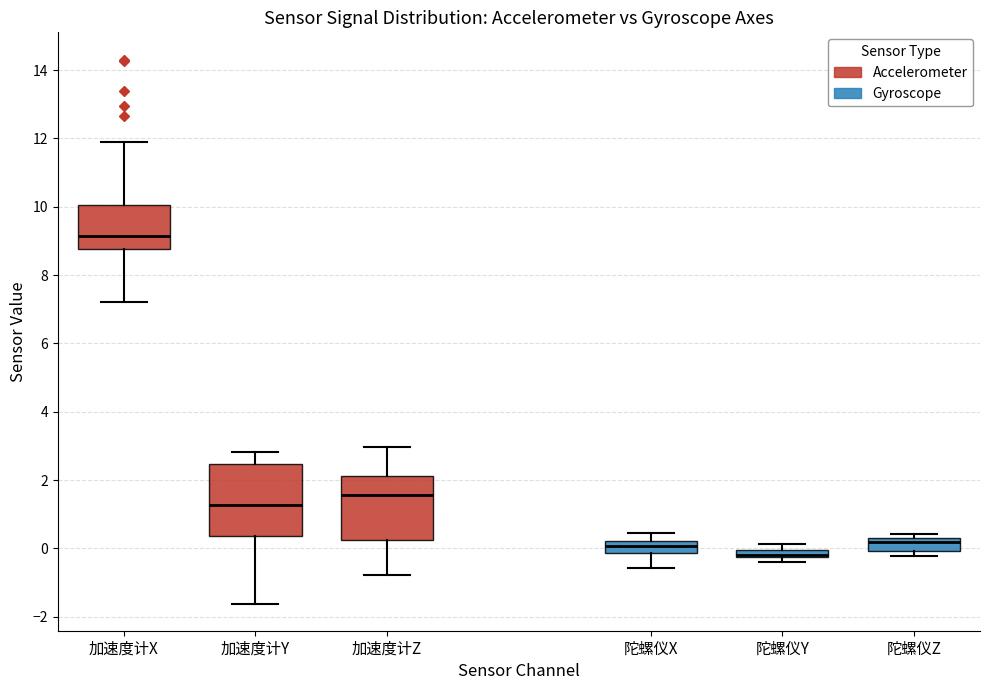

Which box's median line is the highest?

加速度计X